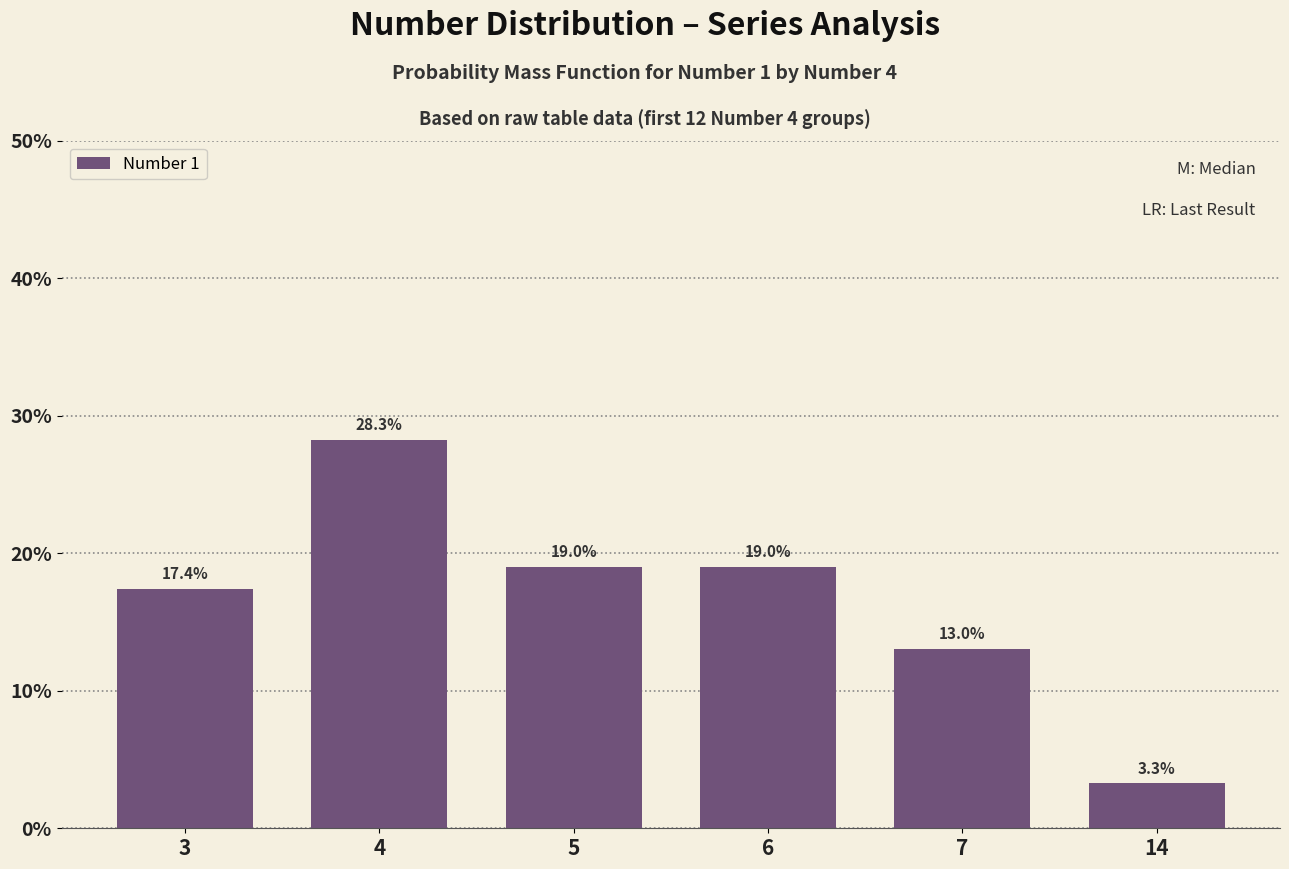

What is the sum of all values?

100.0